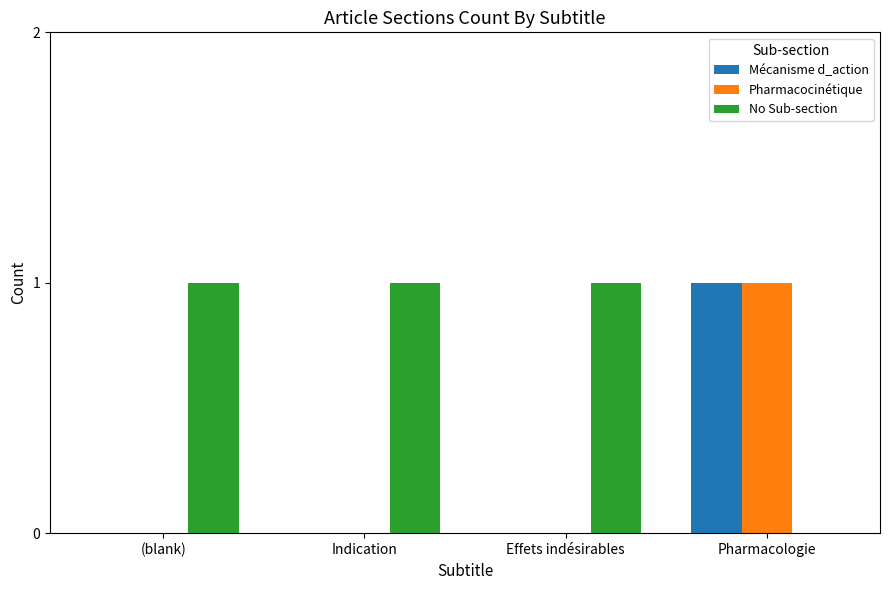

Which series has the largest total across all categories?

No Sub-section